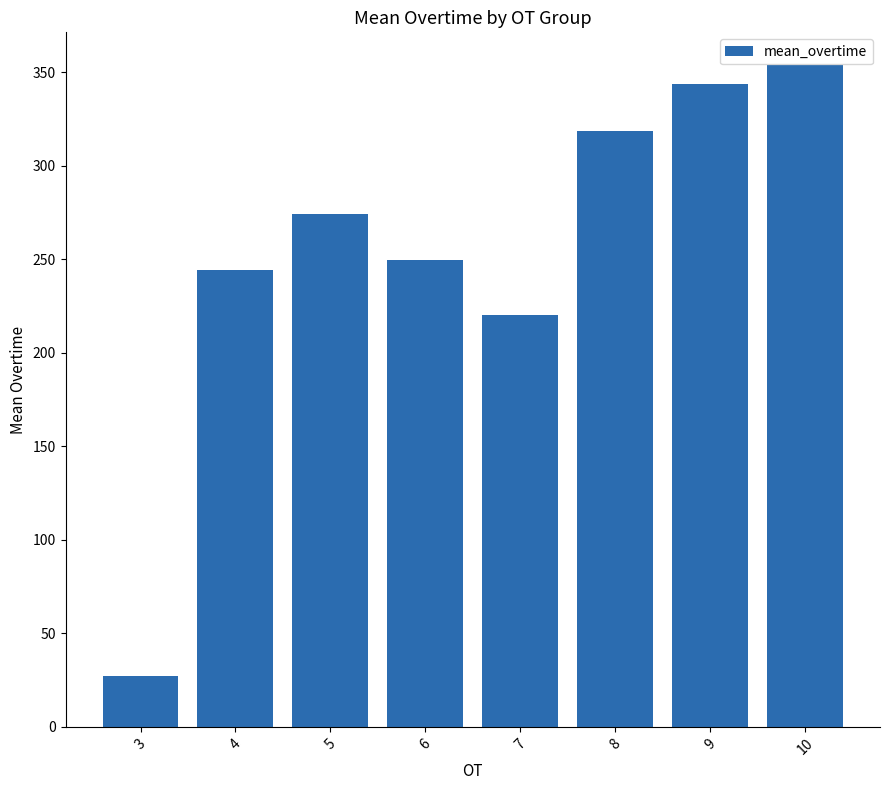

At which label does the data first exceed 274?

5